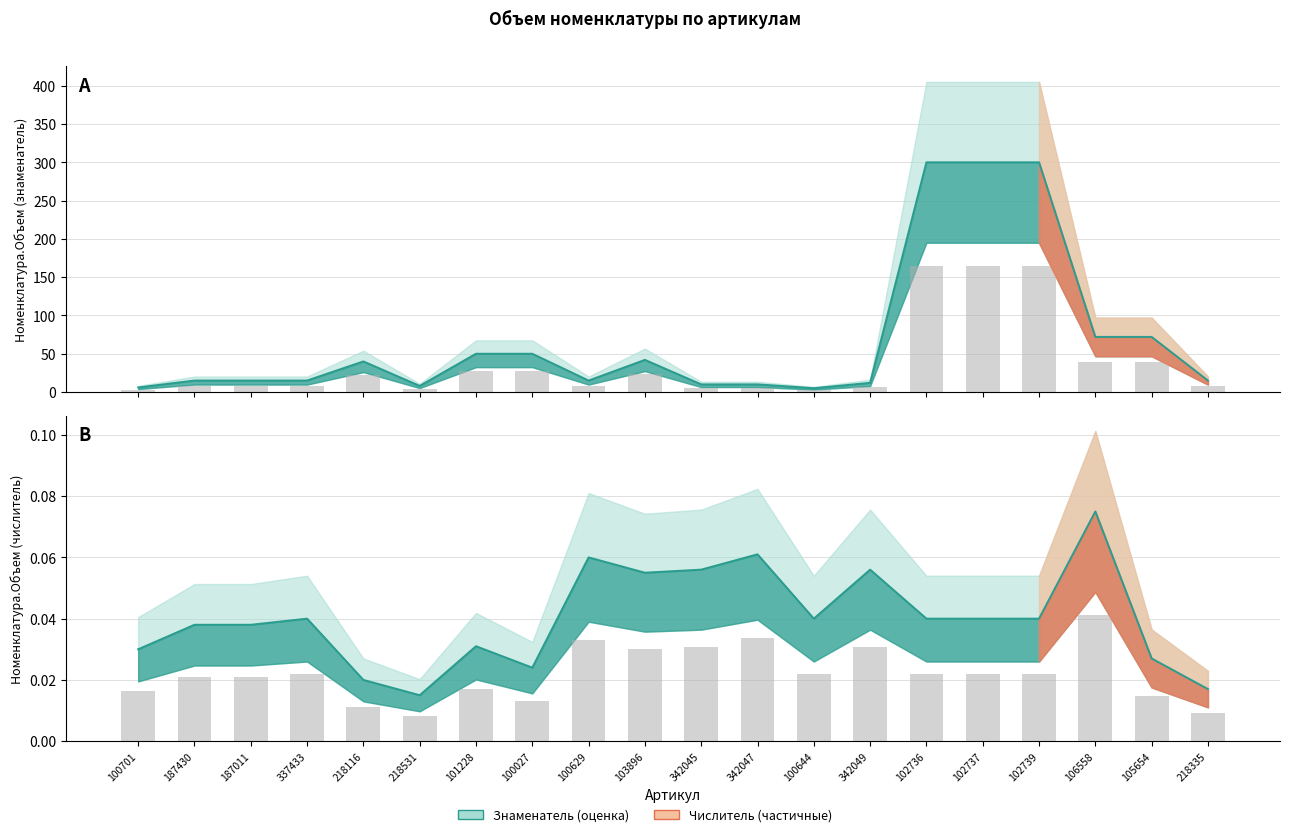

Reading left to right, what are all the values shown in this chart?

Номенклатура.Объем (знаменатель): 100701=6.0	187430=15.0	187011=15.0	337433=15.0	218116=40.0	218531=8.0	101228=50.0	100027=50.0	100629=15.0	103896=42.0	342045=10.0	342047=10.0	100644=5.0	342049=12.0	102736=300.0	102737=300.0	102739=300.0	106558=72.0	105654=72.0	218335=15.0
Номенклатура.Объем (числитель): 100701=0.0	187430=0.0	187011=0.0	337433=0.0	218116=0.0	218531=0.0	101228=0.0	100027=0.0	100629=0.1	103896=0.1	342045=0.1	342047=0.1	100644=0.0	342049=0.1	102736=0.0	102737=0.0	102739=0.0	106558=0.1	105654=0.0	218335=0.0